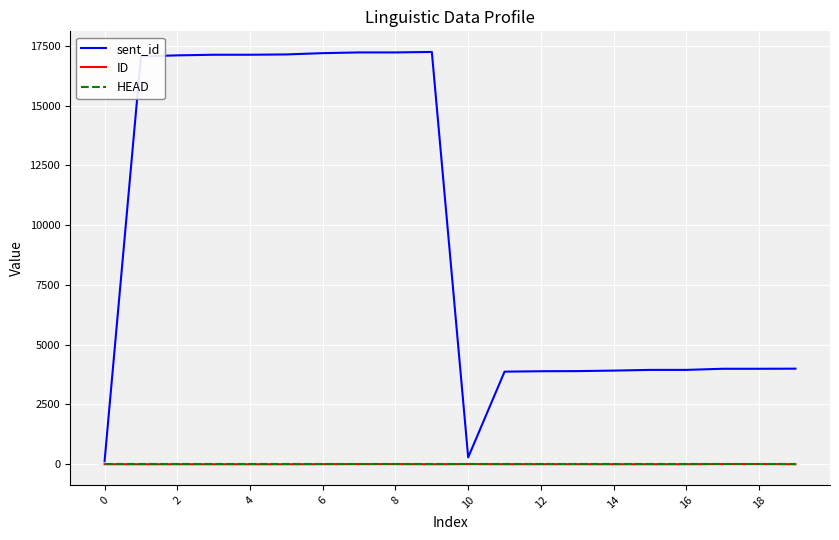

Which series has the widest spread of values?

sent_id